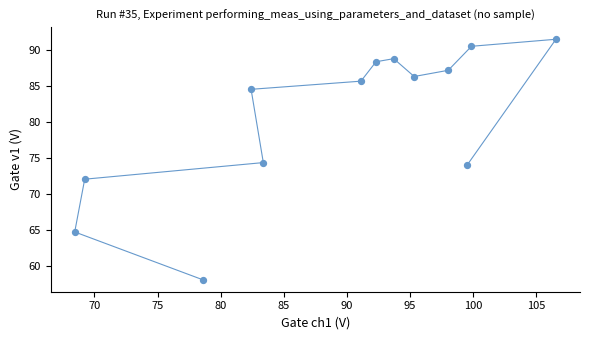

What is the range of Y values (max minus min)?

33.4